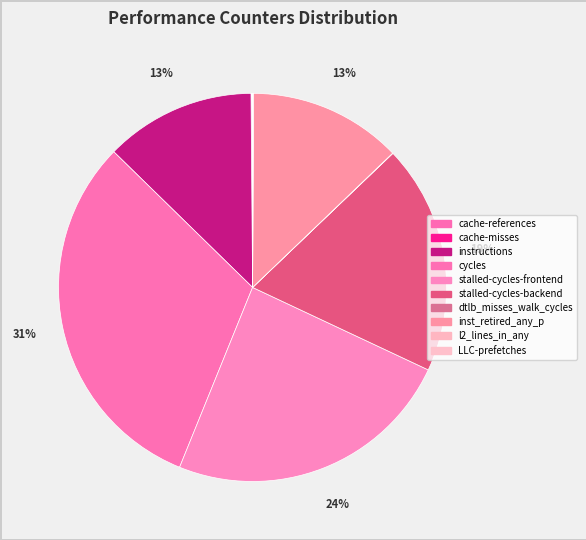

What is the change in value from cache-misses to LLC-prefetches?

-11919233